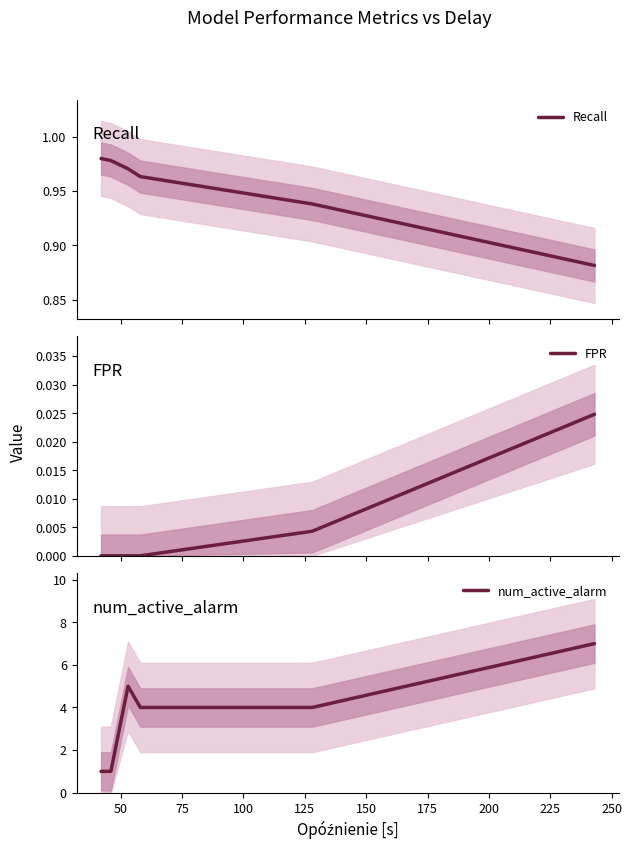

What is the value of the num_active_alarm point at the 1st from the left?

1.0